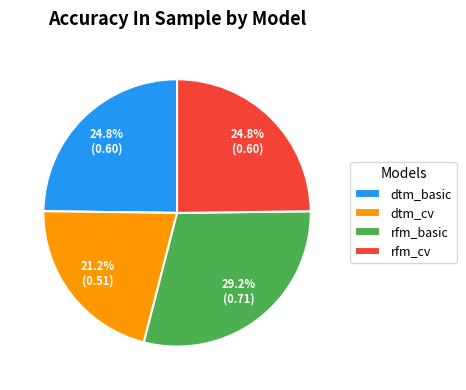

Which category has the biggest portion of the pie?

rfm_basic